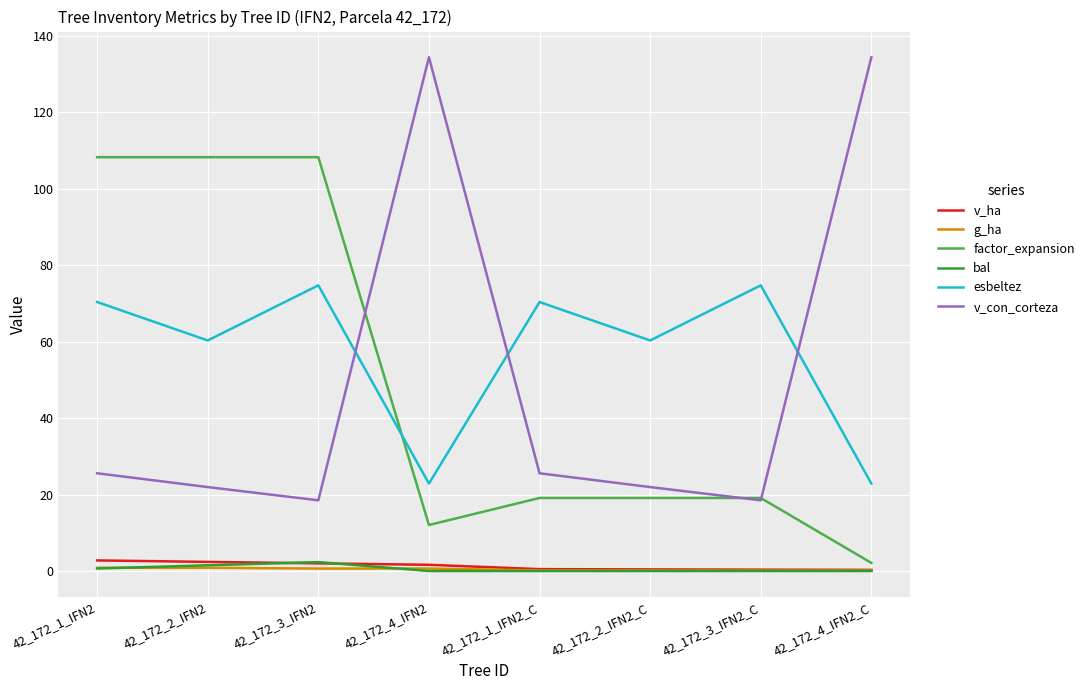

What is the maximum value shown in the chart?

134.4